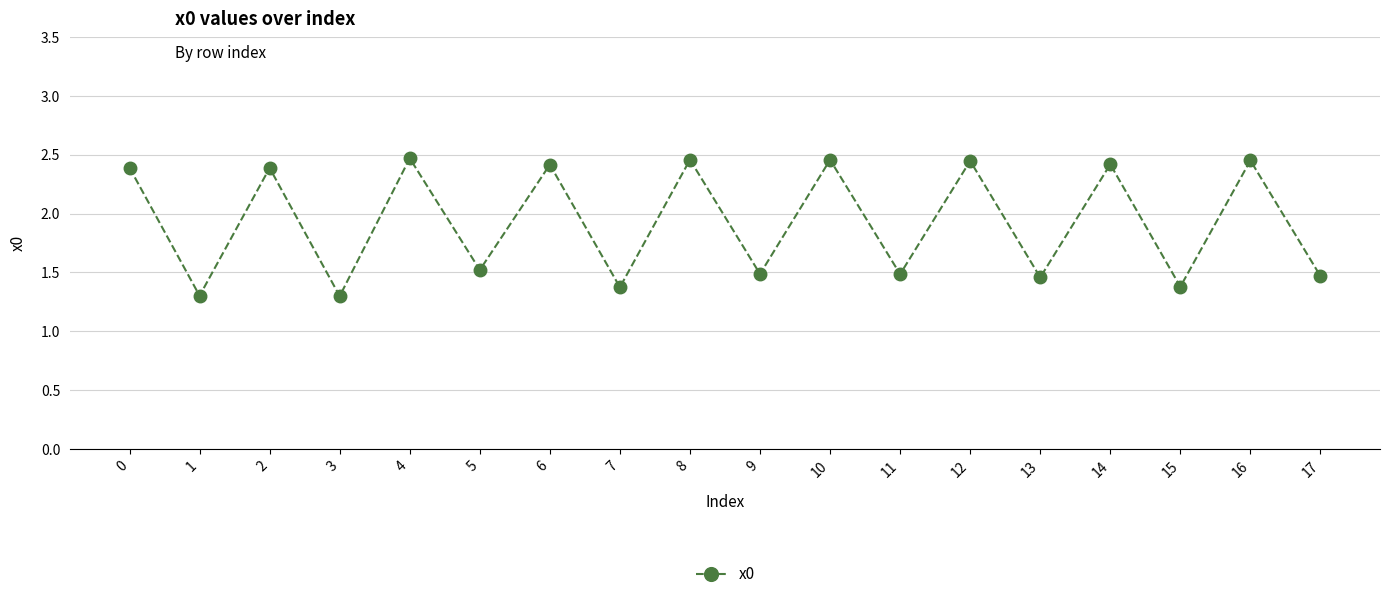

What is the smallest value displayed?

1.3